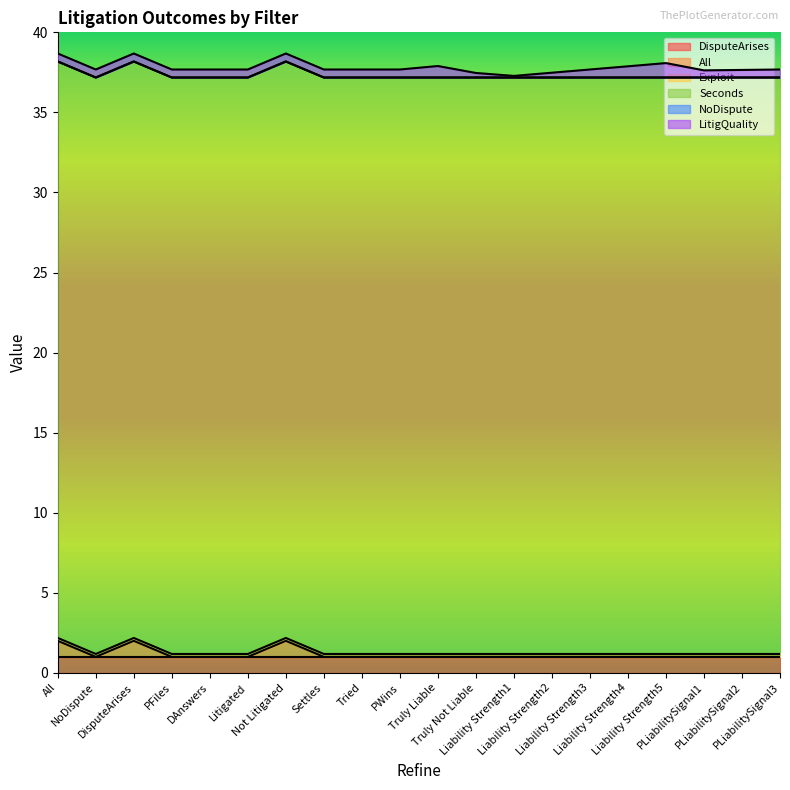

How many values in the All series exceed 0?

3